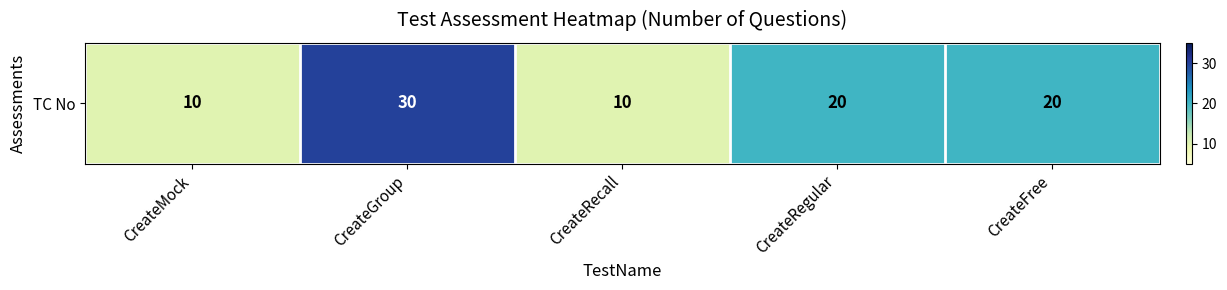

What value does the data have at CreateRecall?

10